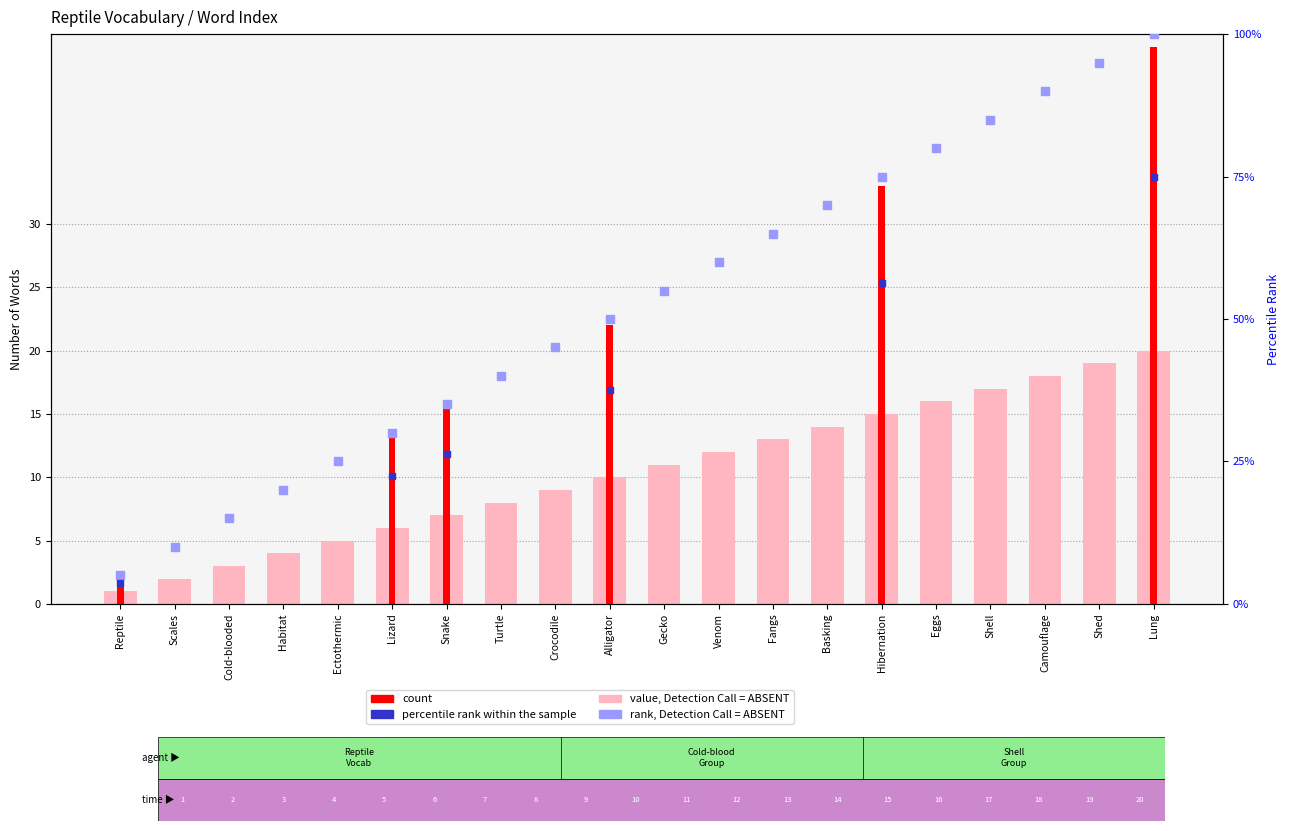

What is the ratio of the value at Shell to the value at Lung?

0.8